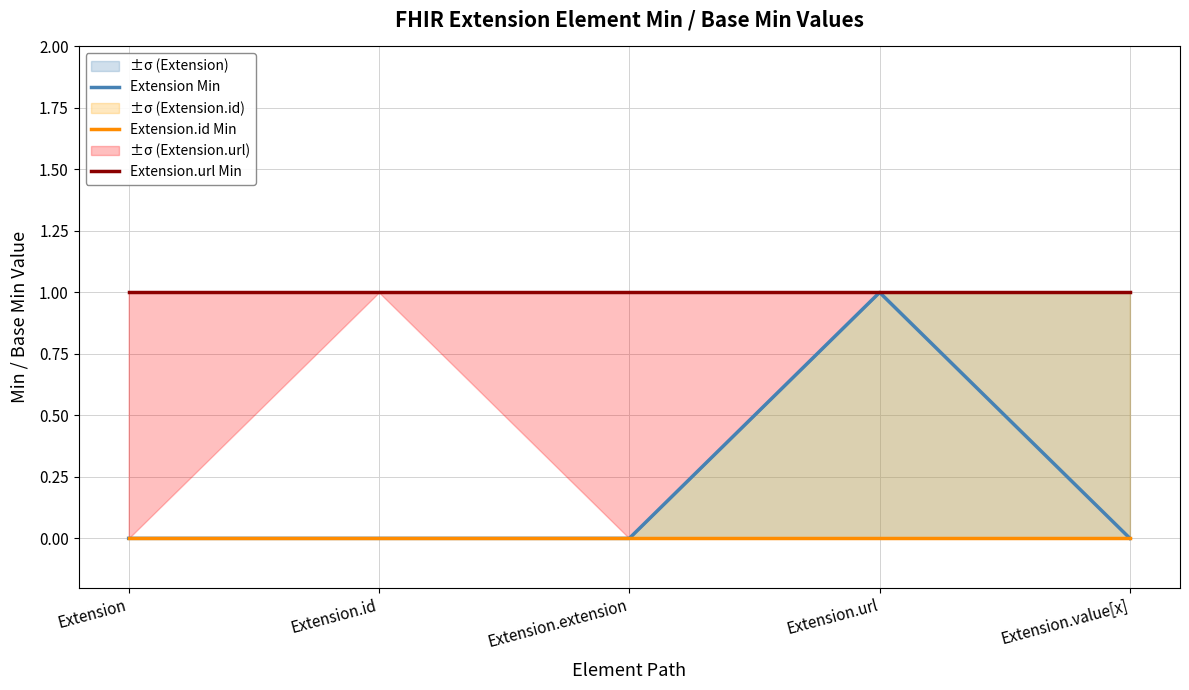

What are all the series names shown in the legend?

Extension Min, Extension.id Min, Extension.url Min